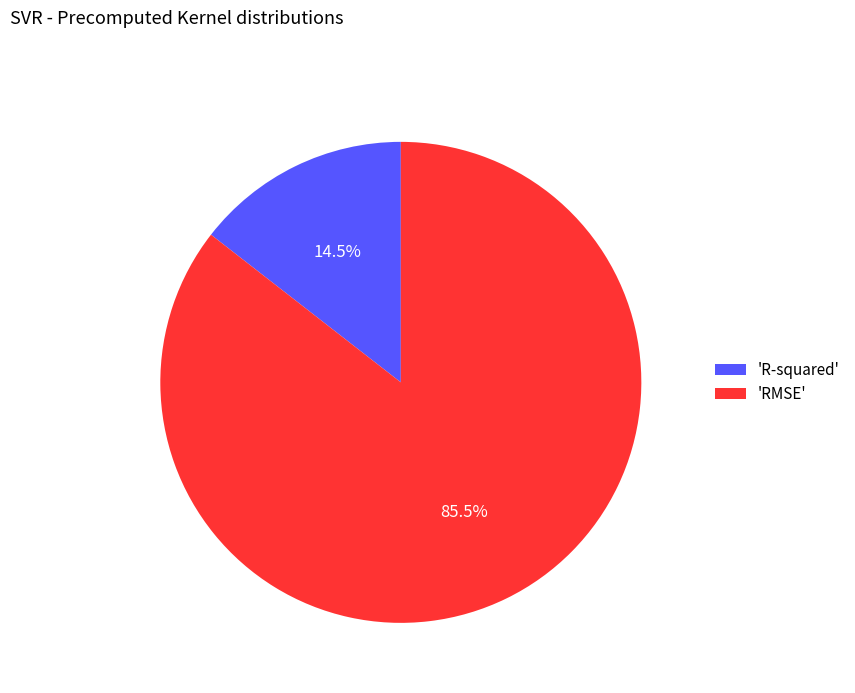

What percentage do 'RMSE' and 'R-squared' together represent?

100.0%